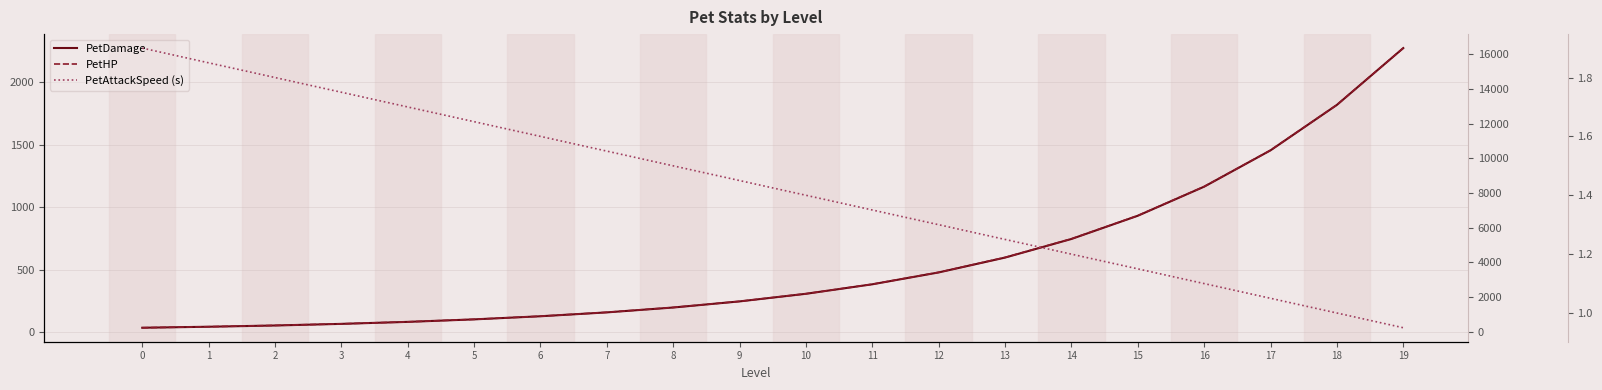

The PetHP series shows 2647.0 at 9. True or false?

False